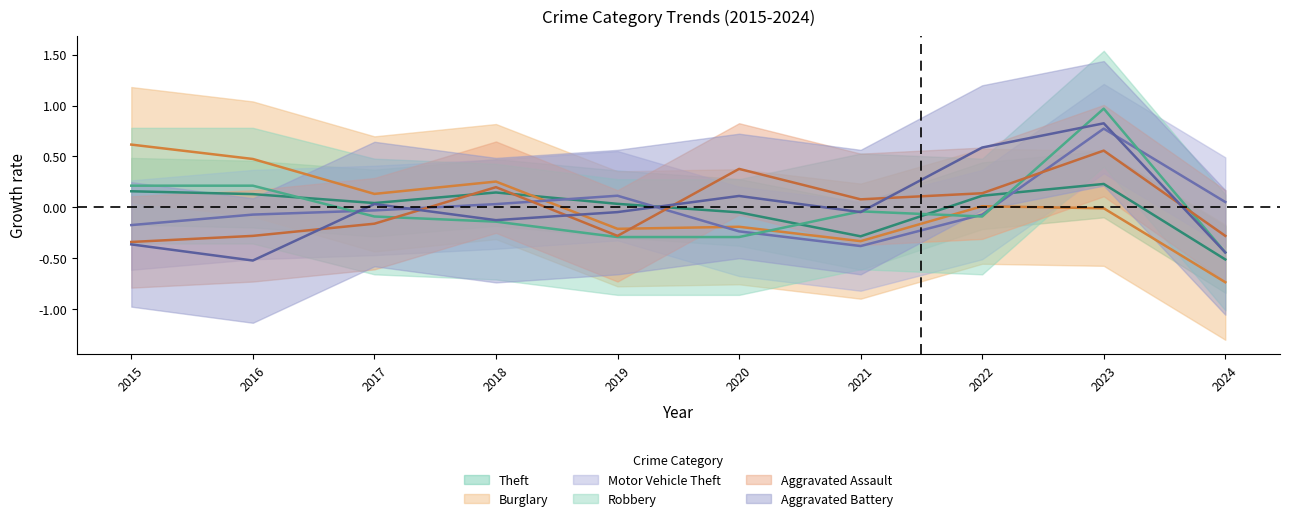

Is it true that Robbery equals -0.5 at 2020?

False